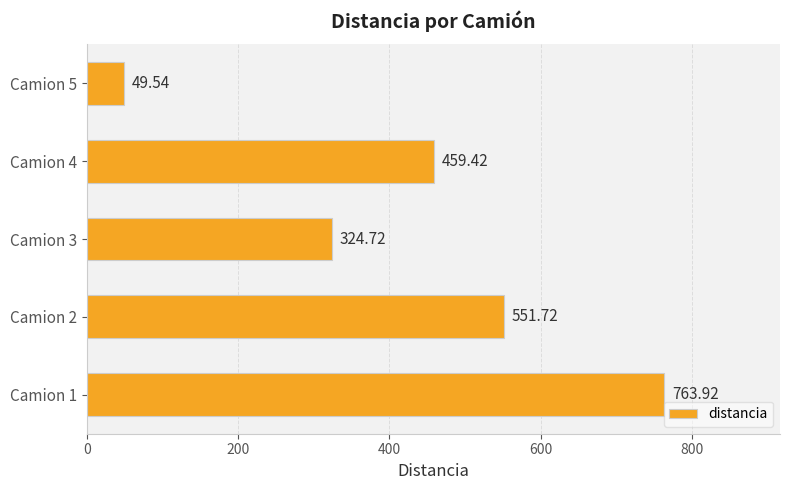

What is the difference between the maximum and minimum values?

714.4